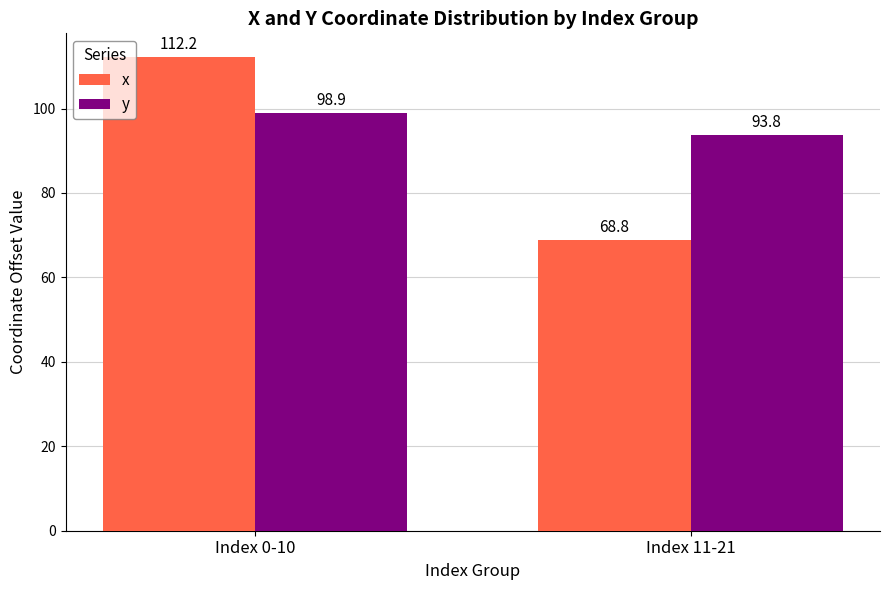

Which category has the highest value in the y series?

Index 0-10